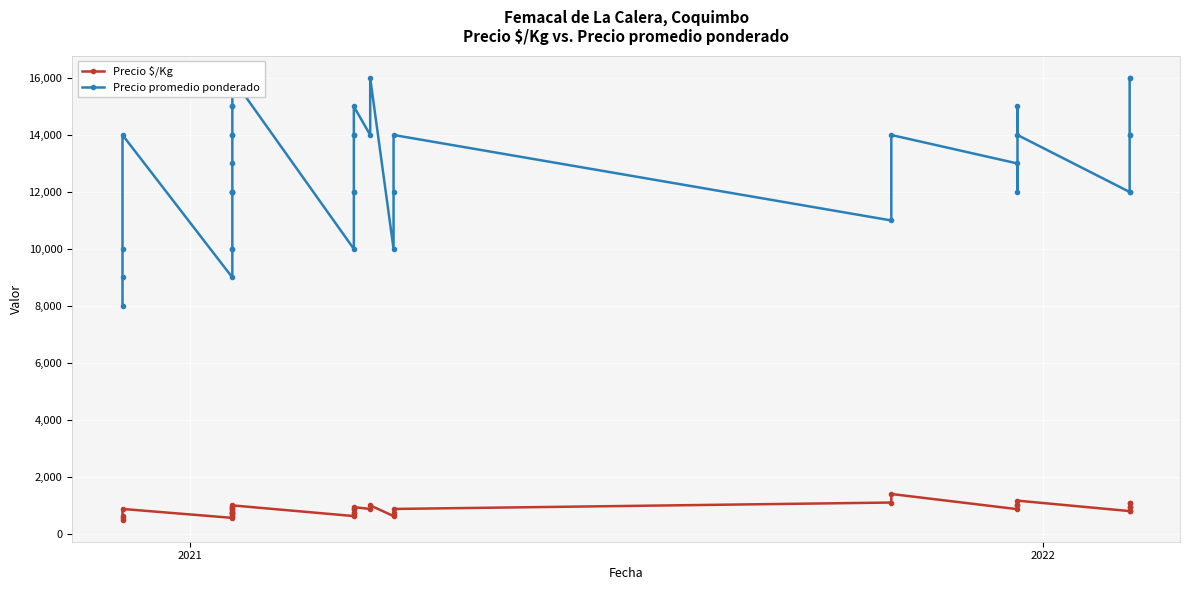

Reading left to right, extract all data points from this chart.

Precio $/Kg: 500	562	625	875	562	625	625	750	750	750	750	812	875	875	938	938	1000	625	750	750	875	875	938	875	1000	625	750	875	1100	1400	867	1000	1000	1167	800	800	933	933	1067	1067
Precio promedio ponderado: 8000	9000	10000	14000	9000	10000	10000	12000	12000	12000	12000	13000	14000	14000	15000	15000	16000	10000	12000	12000	14000	14000	15000	14000	16000	10000	12000	14000	11000	14000	13000	12000	15000	14000	12000	12000	14000	14000	16000	16000